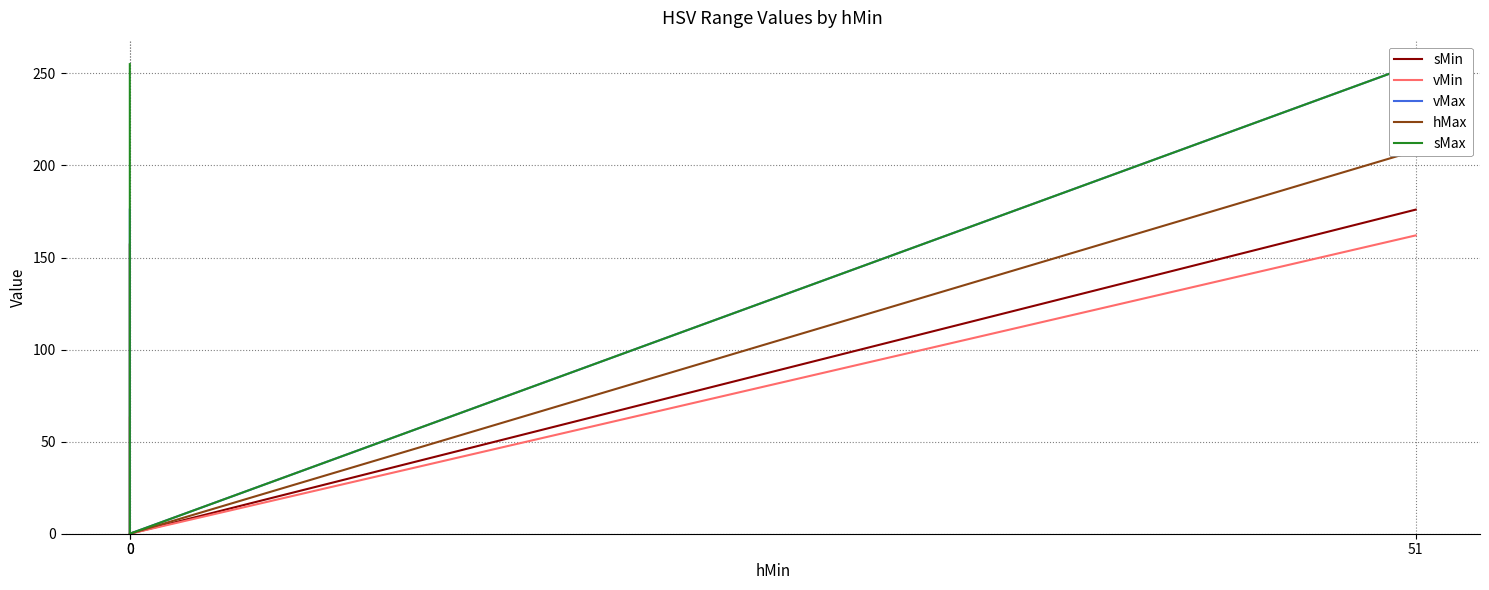

Which series changed the most between 51 and 0?

vMax